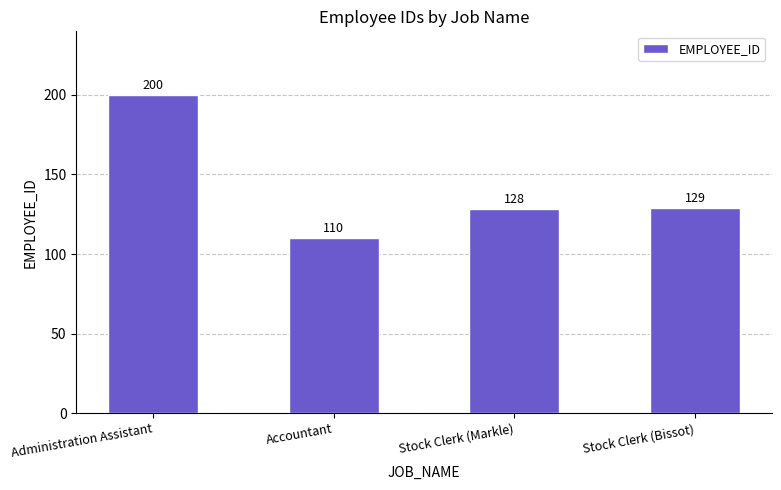

Rank the categories by value from lowest to highest.

Accountant, Stock Clerk (Markle), Stock Clerk (Bissot), Administration Assistant